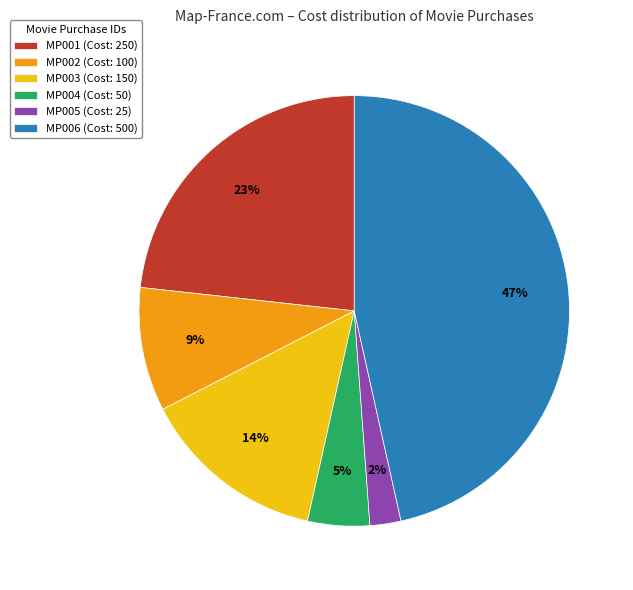

The MP005 slice represents 2% of the pie. True or false?

True